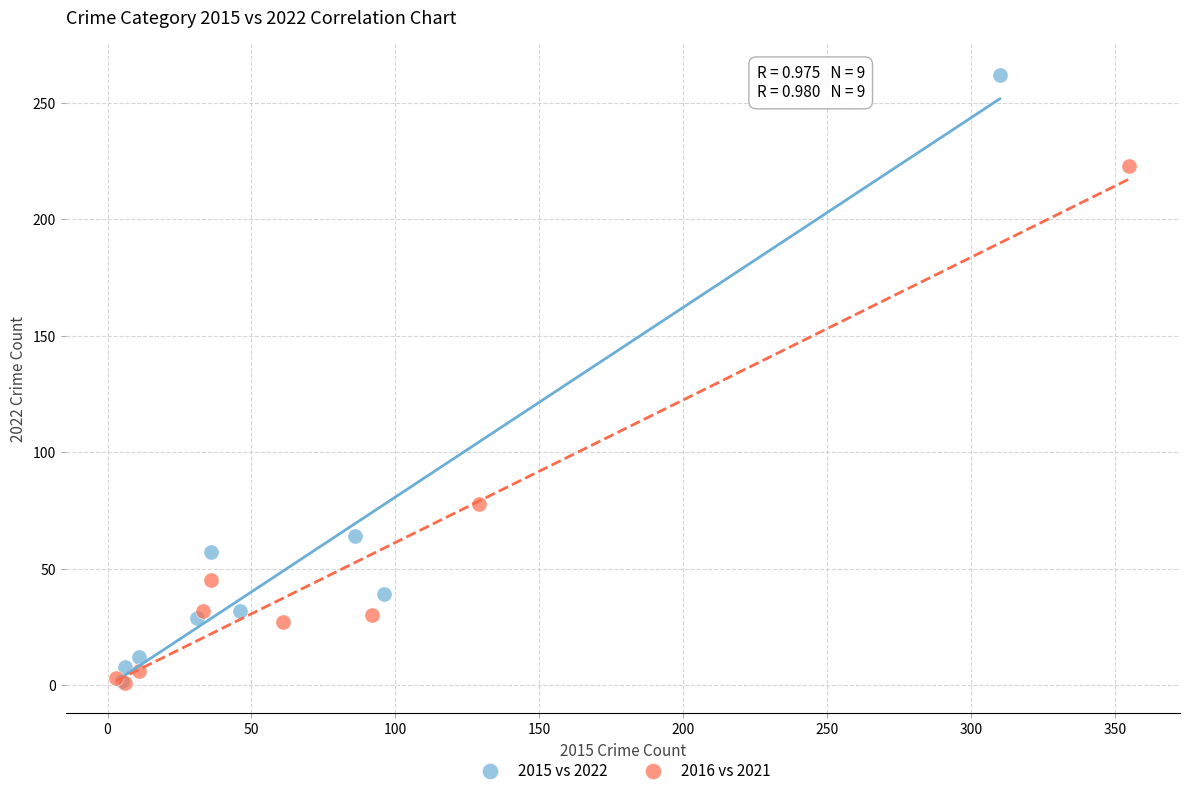

Which series has the largest Y range (max minus min)?

2015 vs 2022